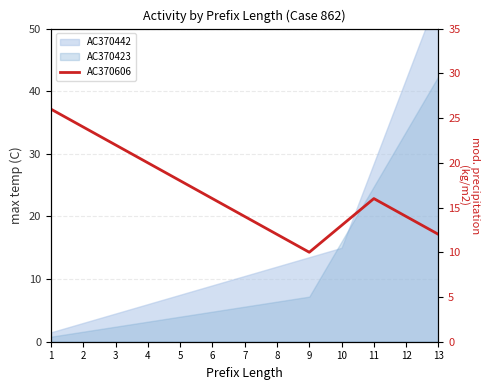

True or false: the data has more than 0 interior local peaks.

True